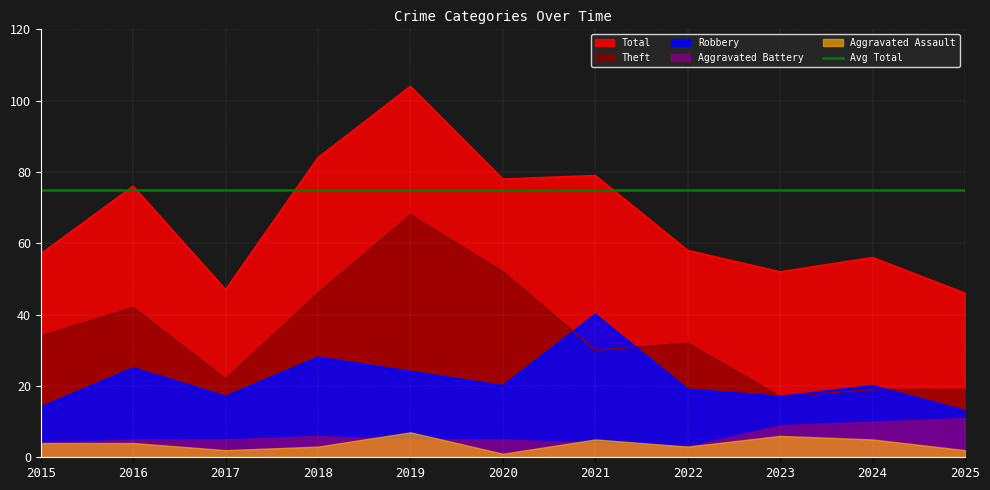

True or false: Theft and Total cross at least once.

False